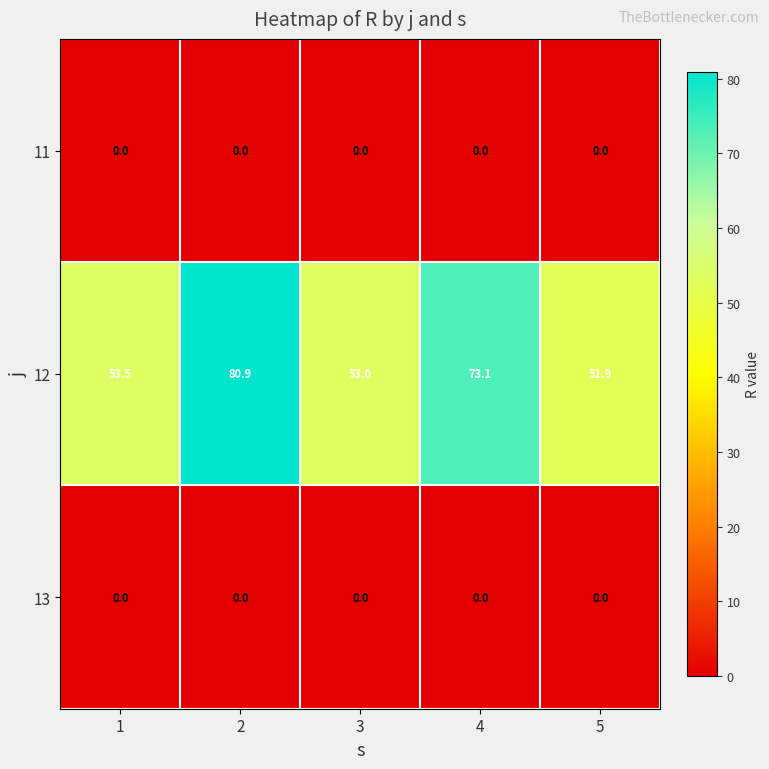

The 11 series shows 0.0 at 5. True or false?

True